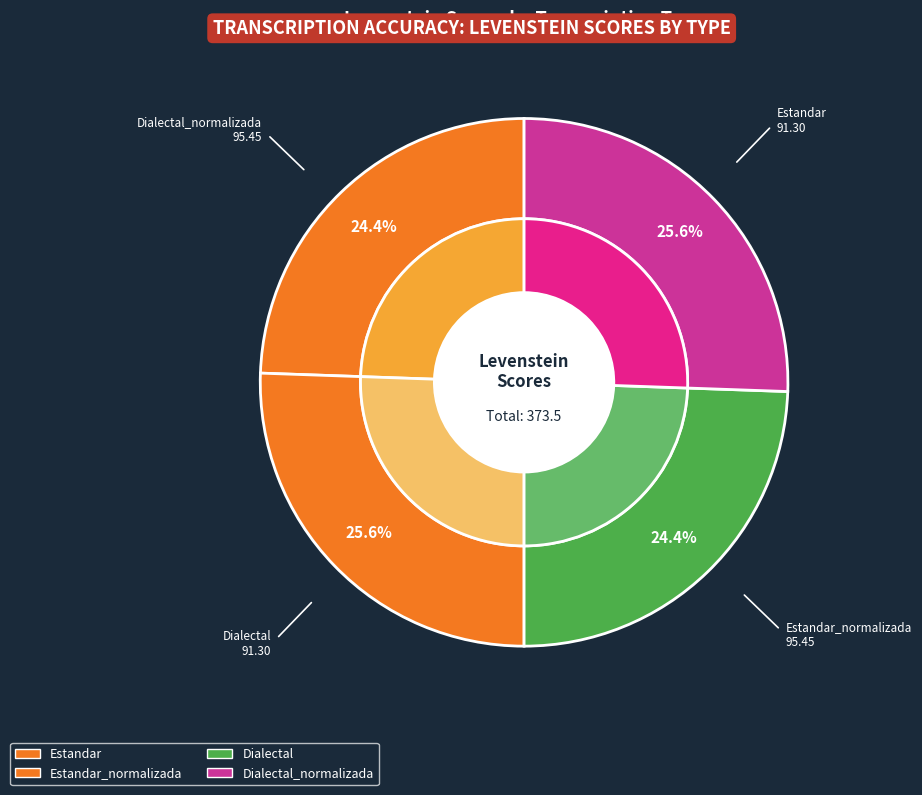

Rank the categories by value from lowest to highest.

Estandar, Dialectal, Estandar_normalizada, Dialectal_normalizada